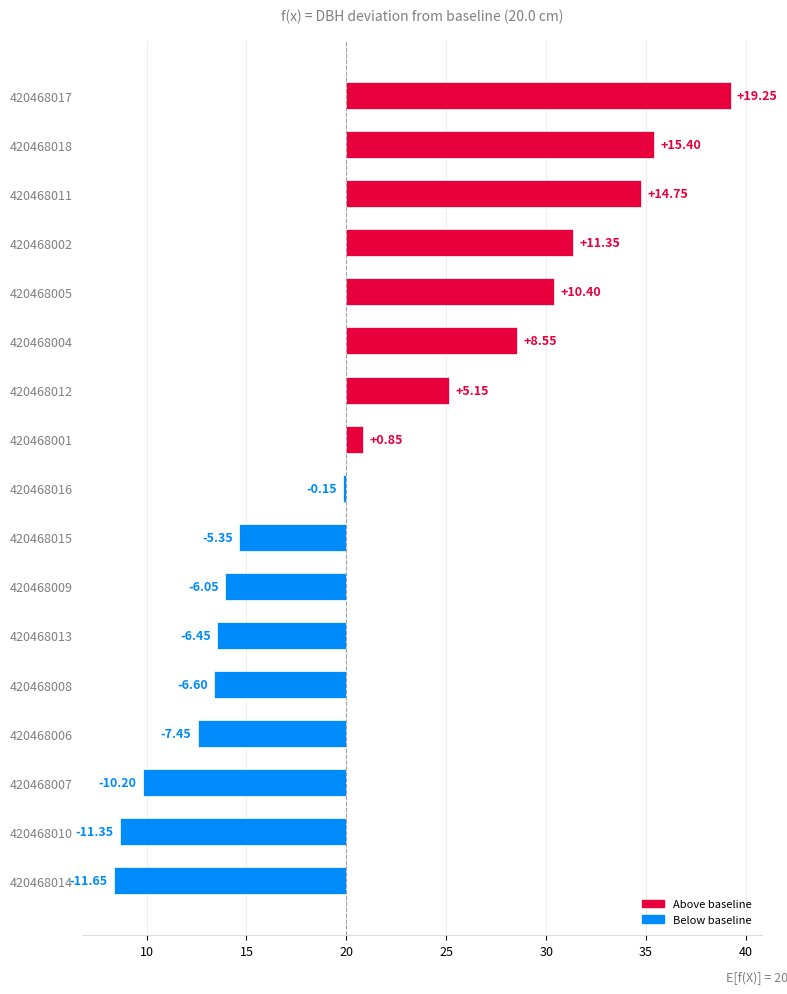

What is the difference between the values at 420468006 and 420468007?

2.8